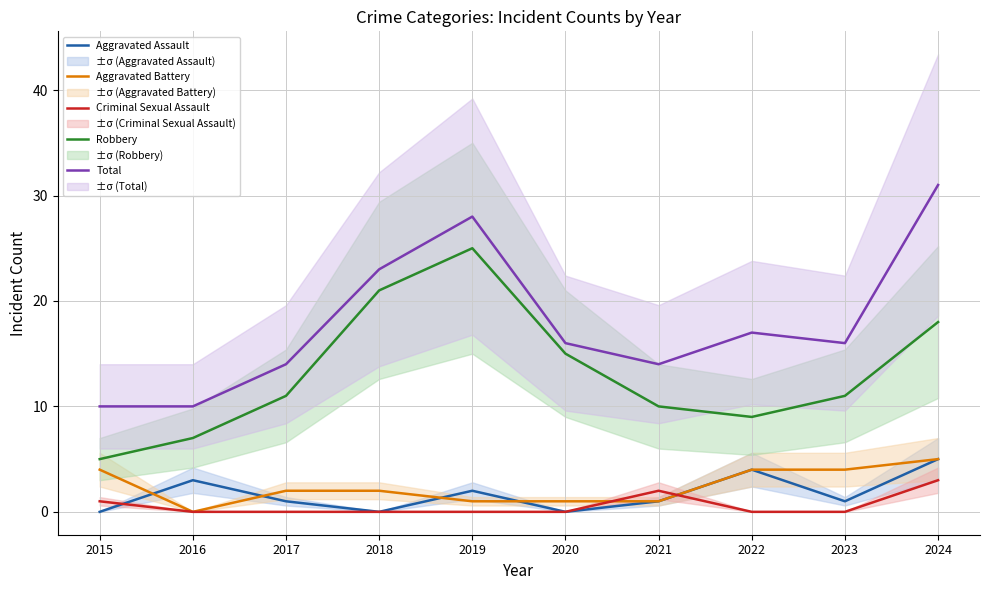

What is the difference between the second highest and minimum values in the Aggravated Assault series?

4